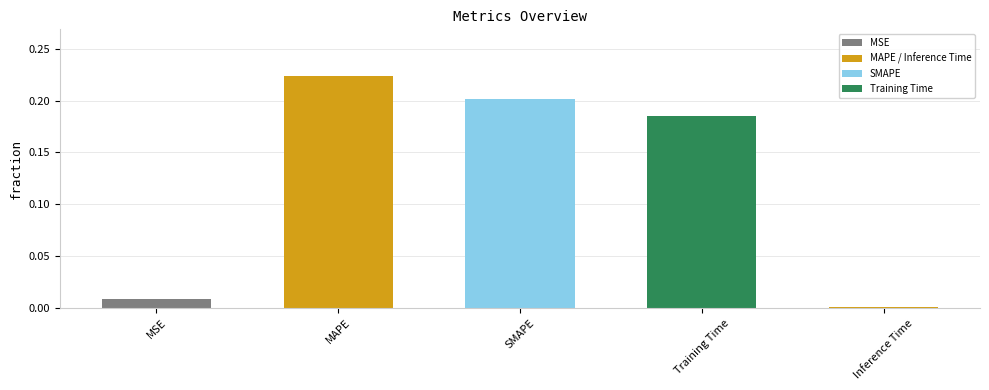

The value at Inference Time is 0.0. True or false?

True